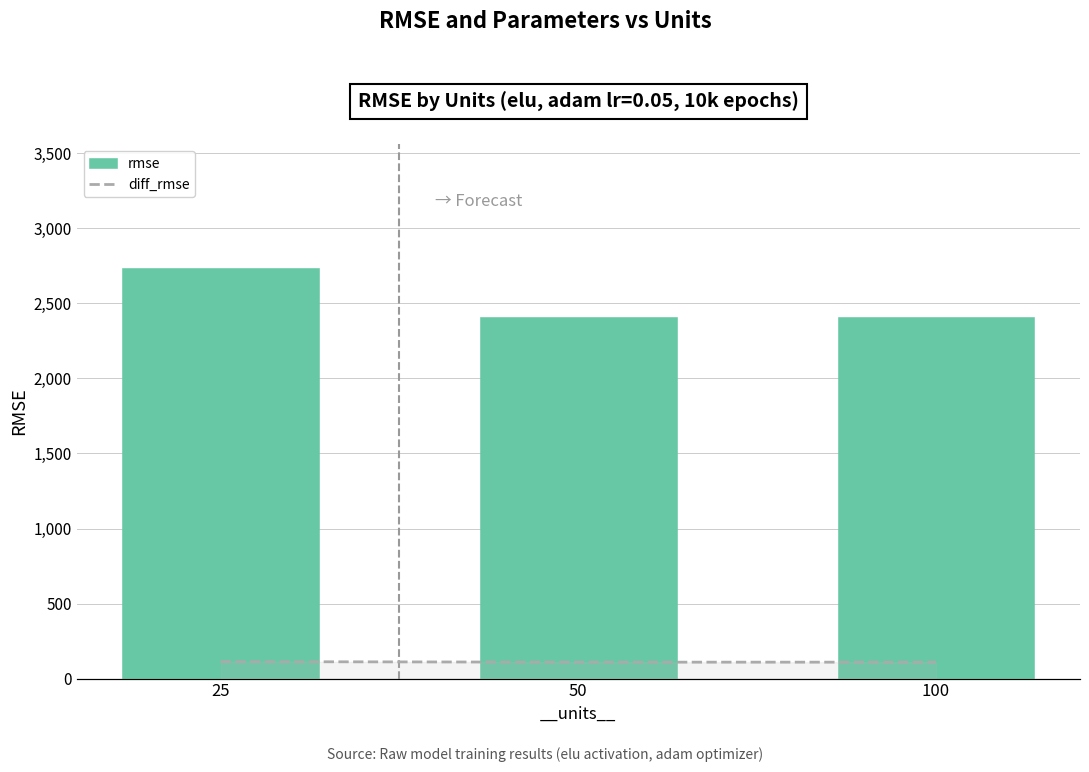

Which category has the highest value in the rmse series?

25